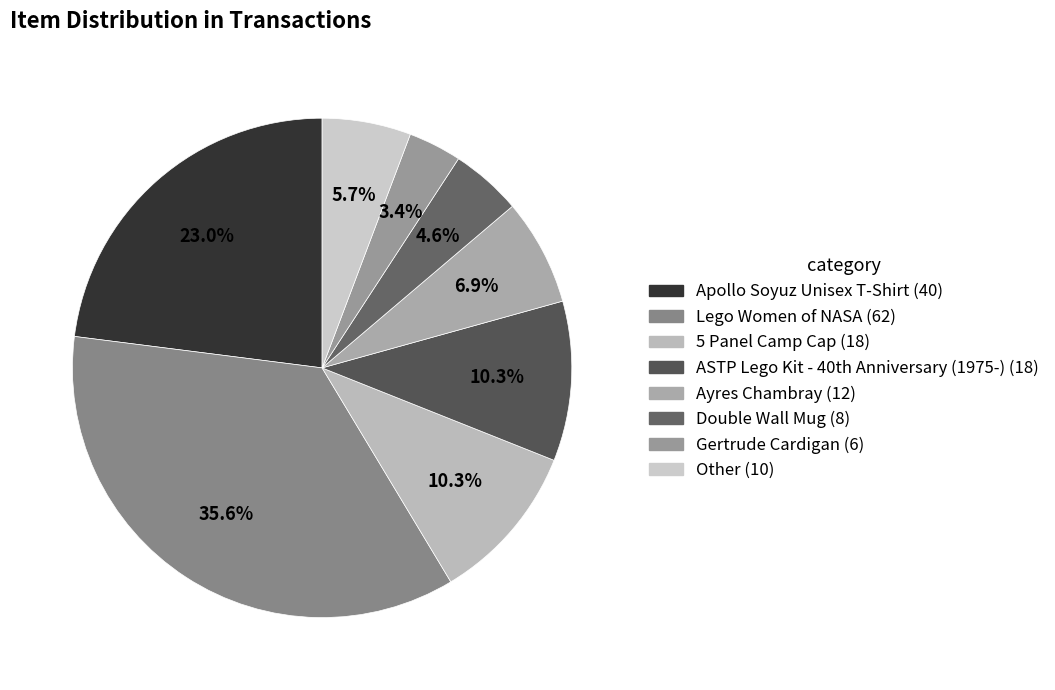

To the nearest percent, what is the difference between the largest and smallest slice percentages?

32%